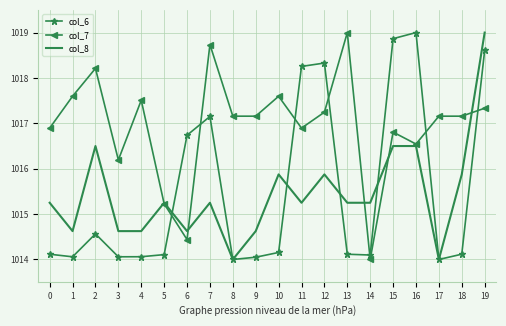

Between which two adjacent categories do col_7 and col_6 first intersect?

5 and 6